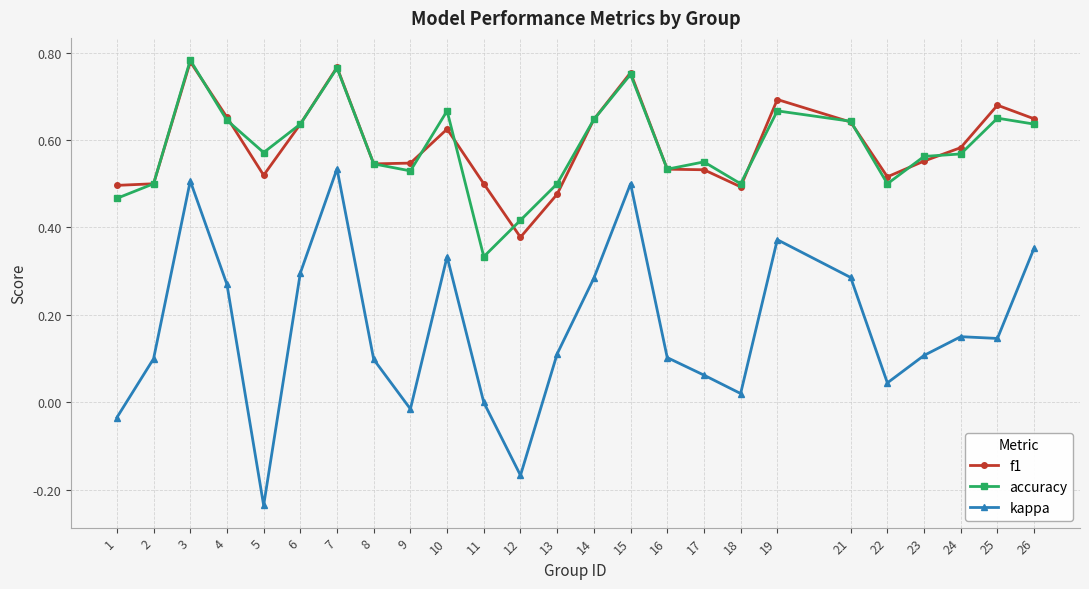

True or false: kappa and accuracy cross at least once.

False